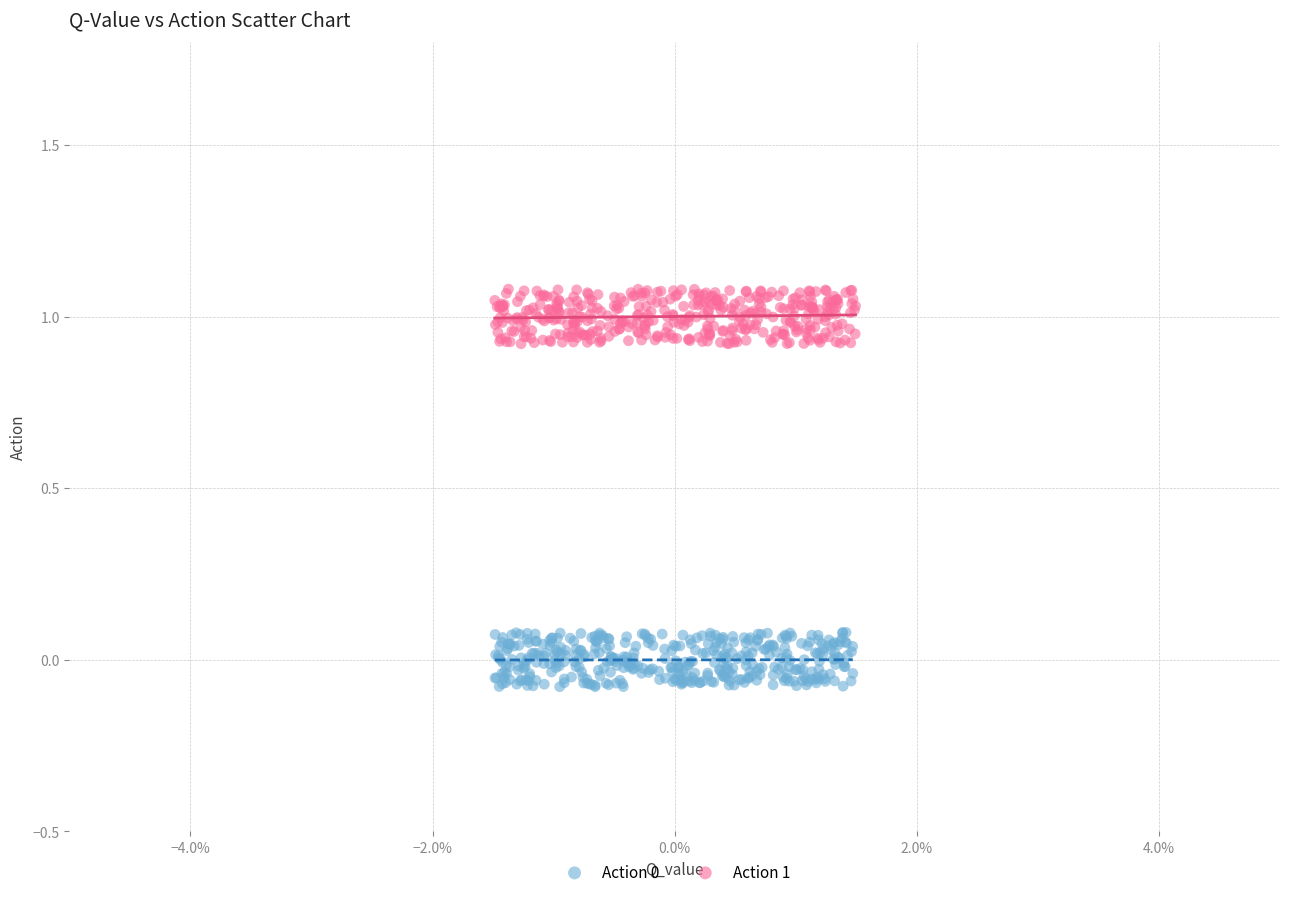

Which series reaches the maximum Y coordinate?

Action 1